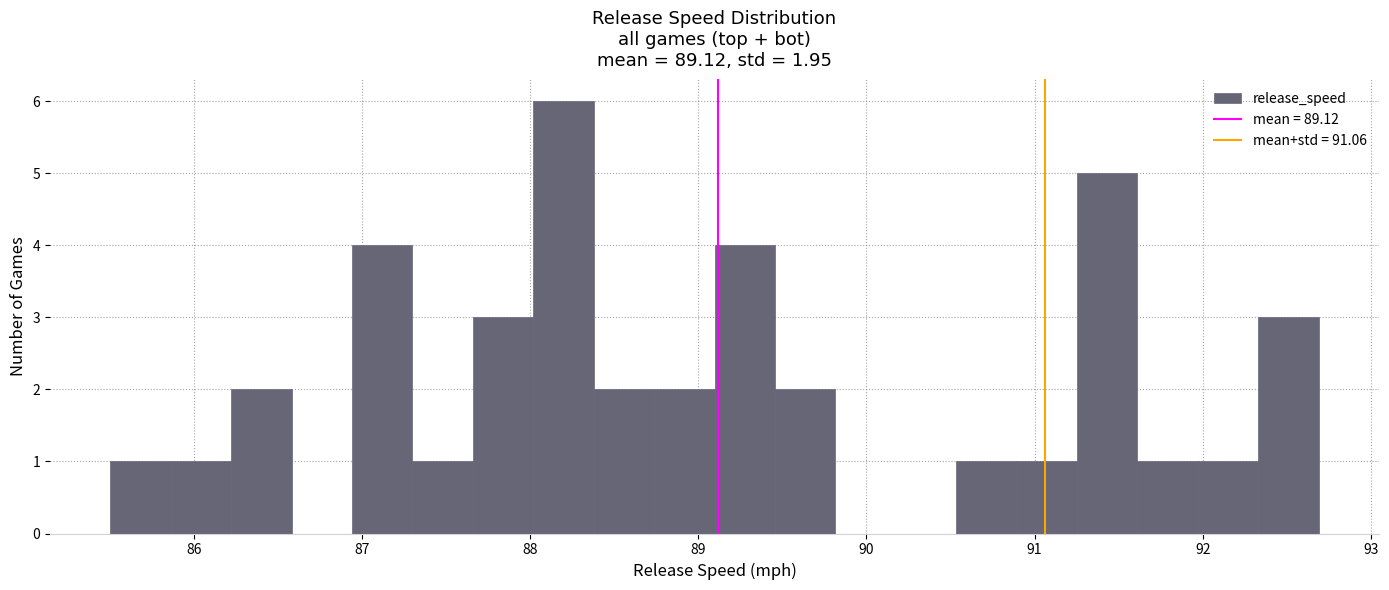

Around what value on the x-axis is the tallest bar? Give the approximate position of its centre, as read against the axis.

88.2